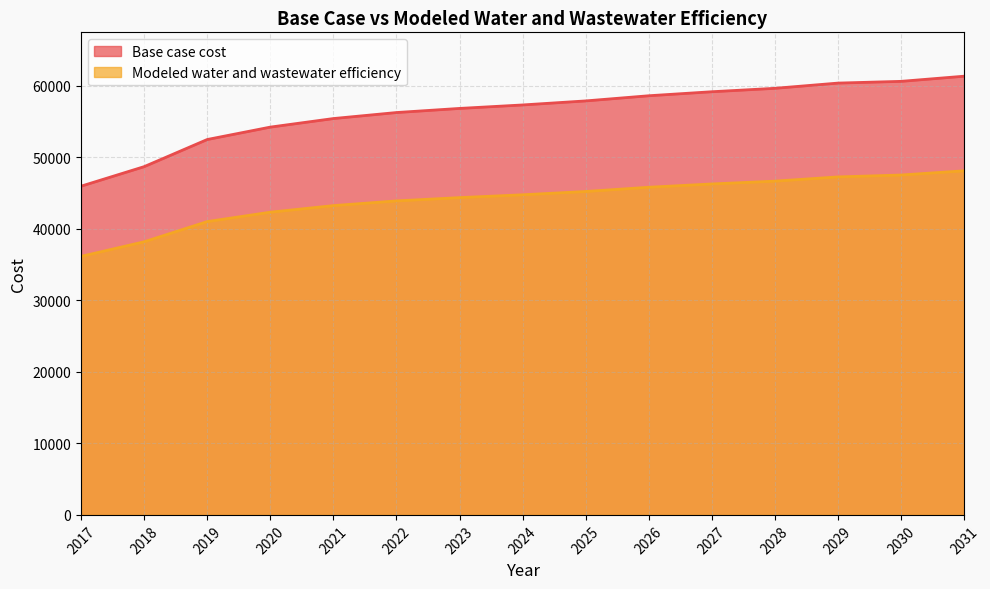

List the series in order of their peak value, lowest first.

Modeled water and wastewater efficiency, Base case cost